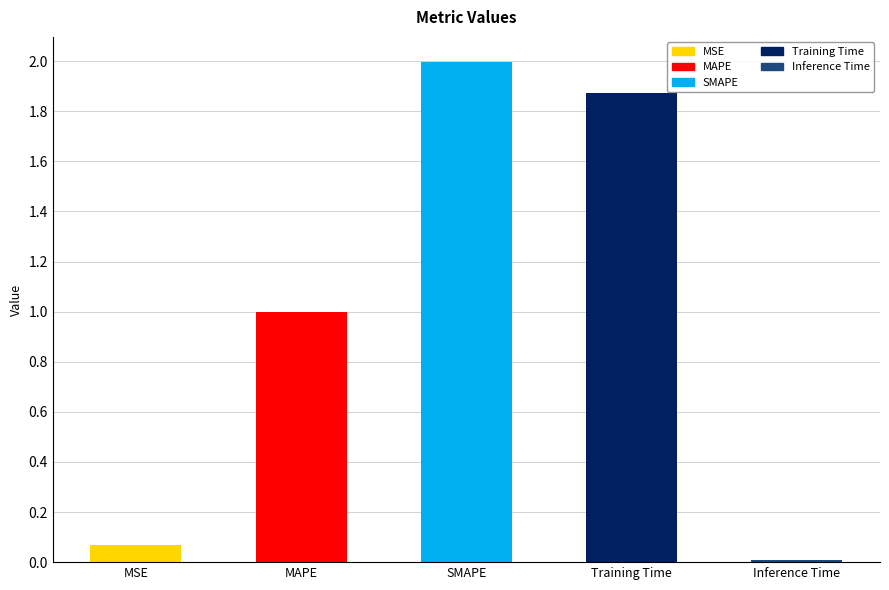

Which category has the highest value across all series?

SMAPE